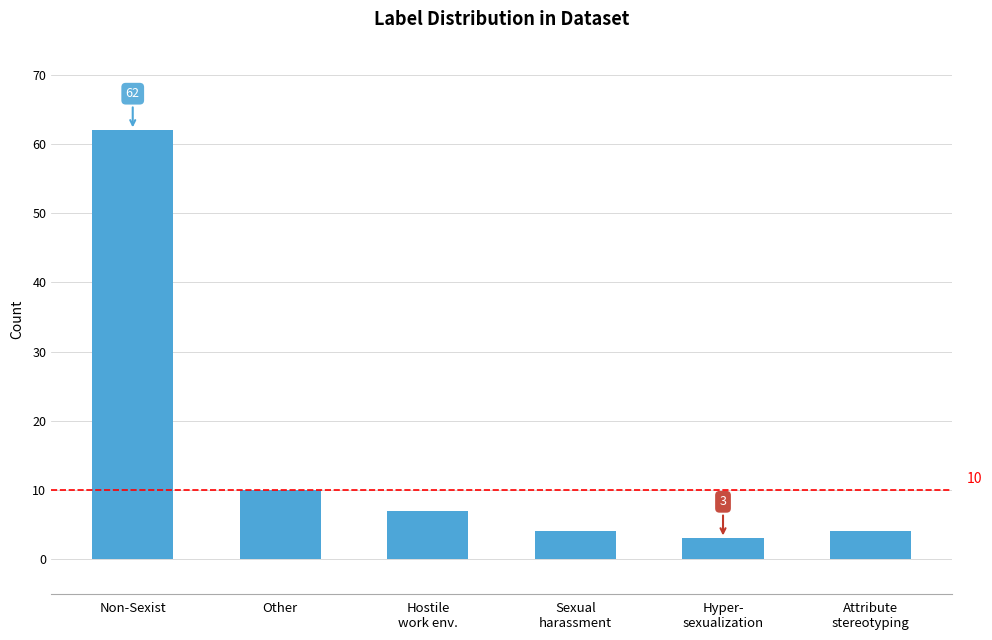

Where does the data first go above 7?

Non-Sexist